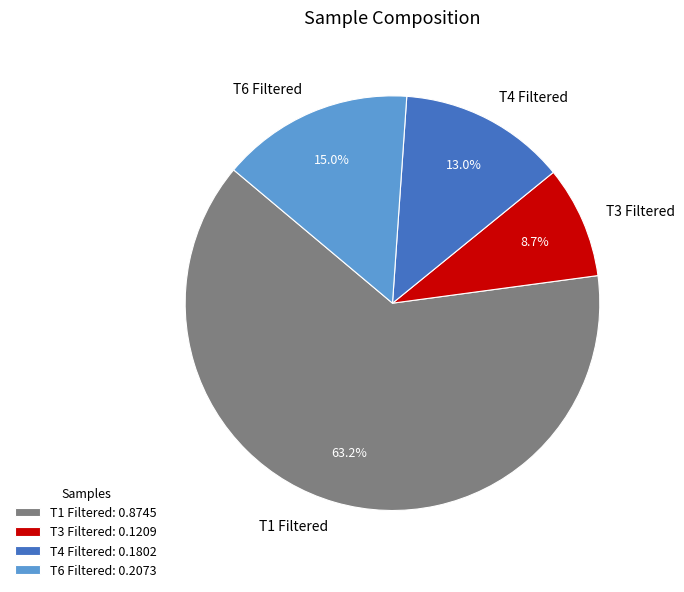

Does any single category account for the majority?

Yes